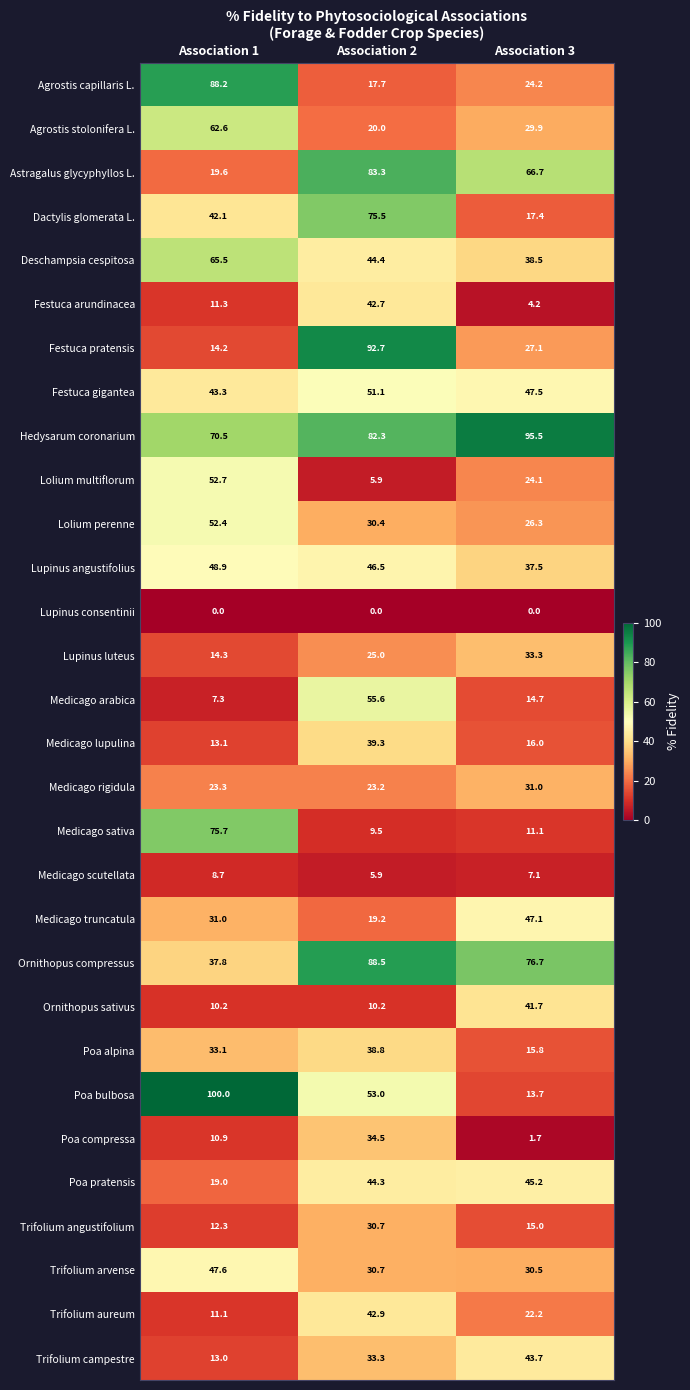

Which series changed the most between Association 1 and Association 3?

Poa bulbosa